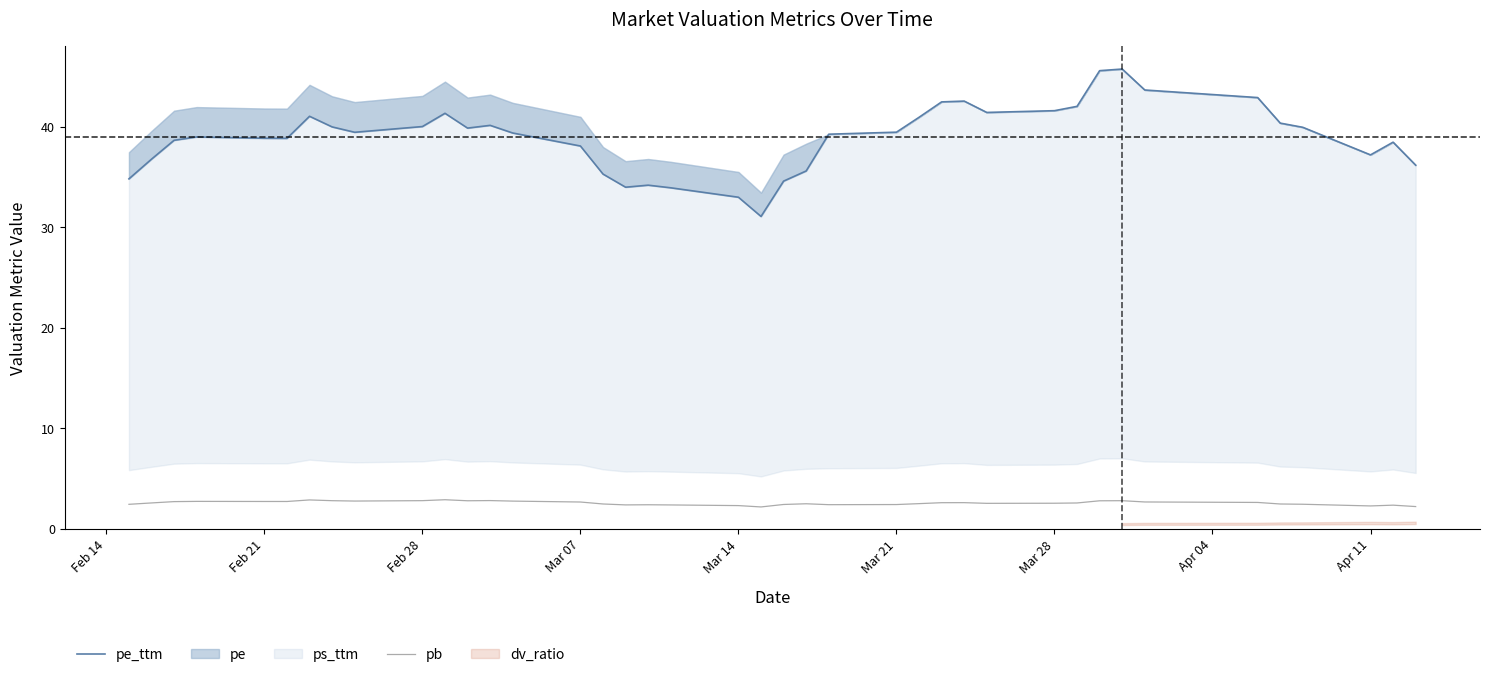

What is the maximum value shown in the chart?

45.7